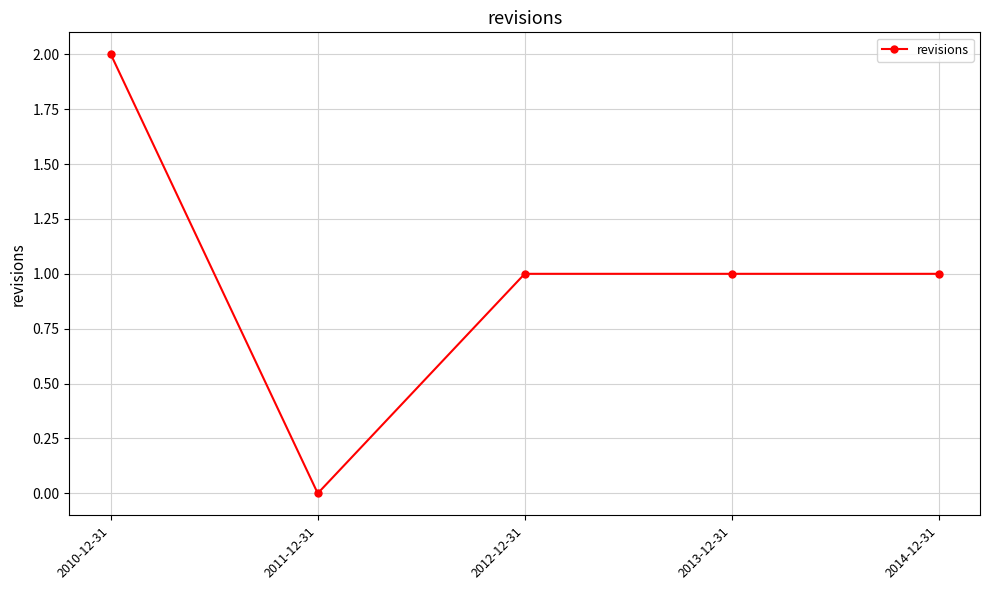

Reading left to right, what are all the values shown in this chart?

2	0	1	1	1